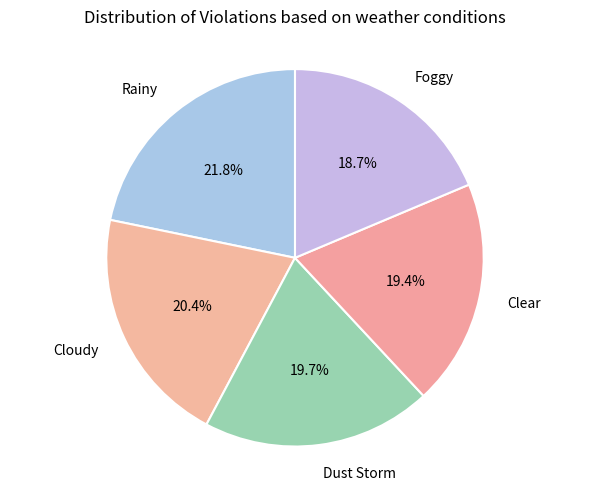

Count the number of slices in the pie.

5